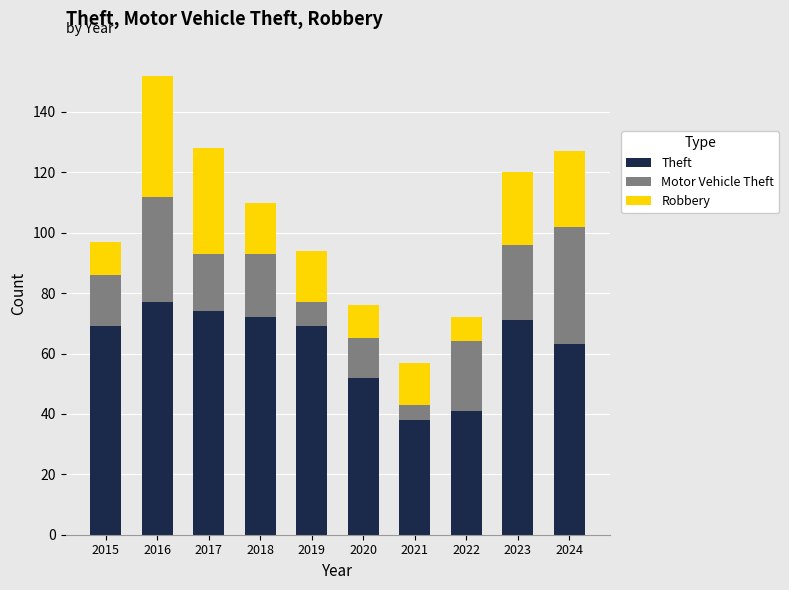

What is the sum of all Theft values?

626